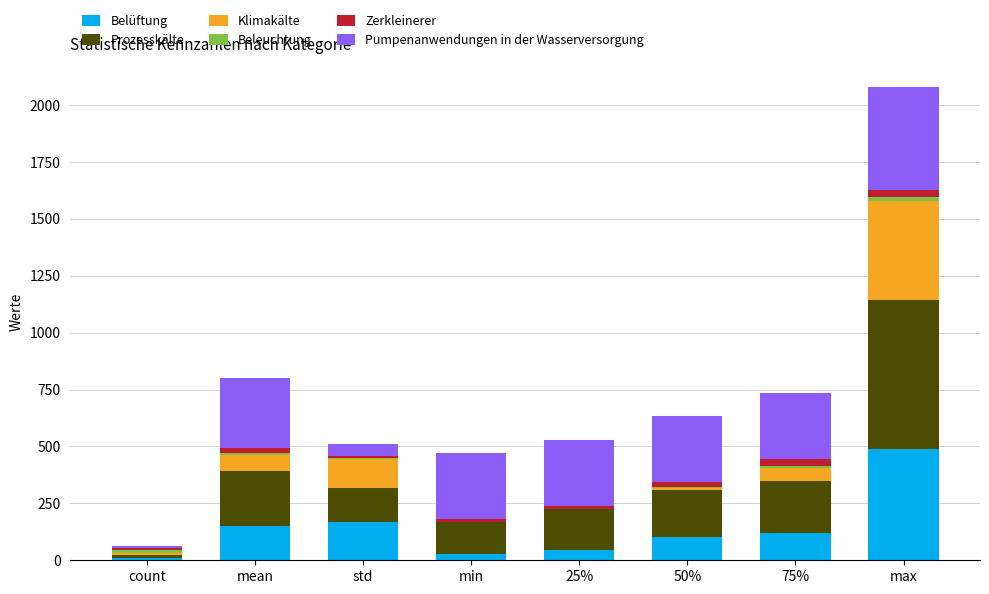

At which category is the sum across all series the highest?

max